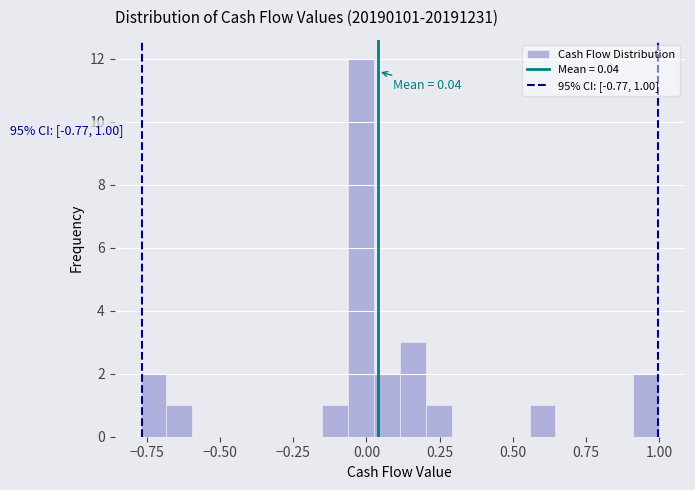

Around what value on the x-axis is the tallest bar? Give the approximate position of its centre, as read against the axis.

0.00